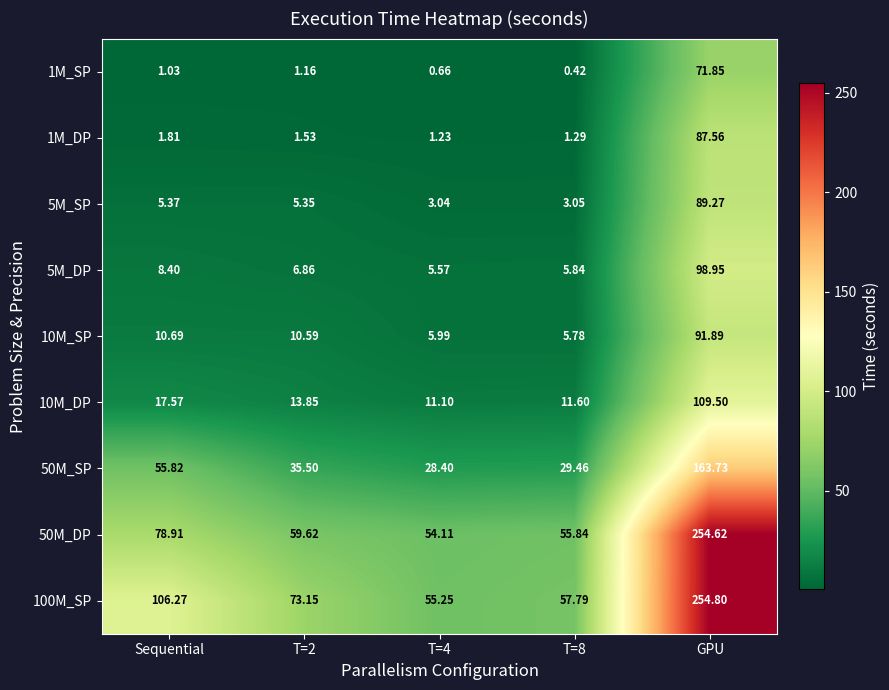

Which category has the highest value in the 5M_SP series?

GPU